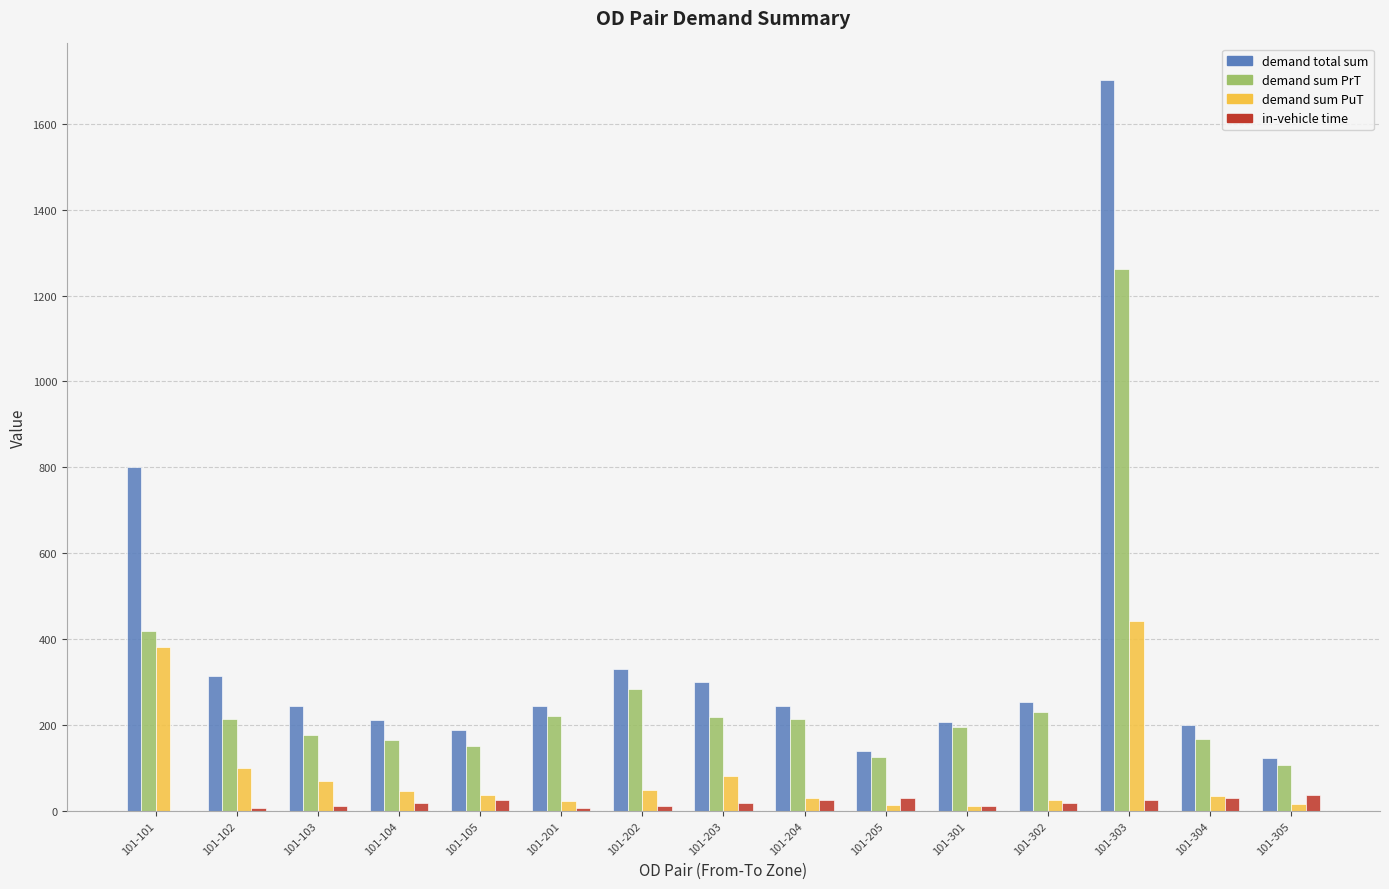

Where is demand sum PrT nearest to the value 684?

101-101